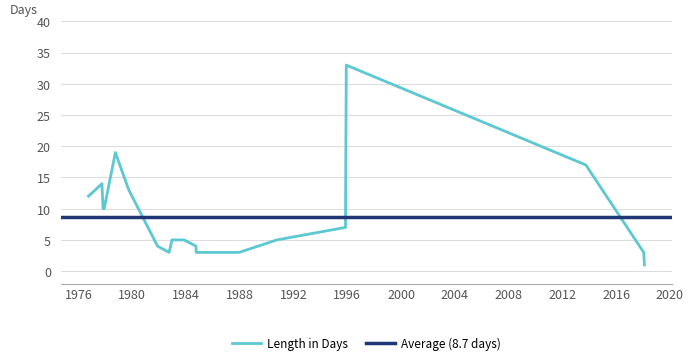

Between 1990-10-05 and 2018-02-09, which is larger?

1990-10-05